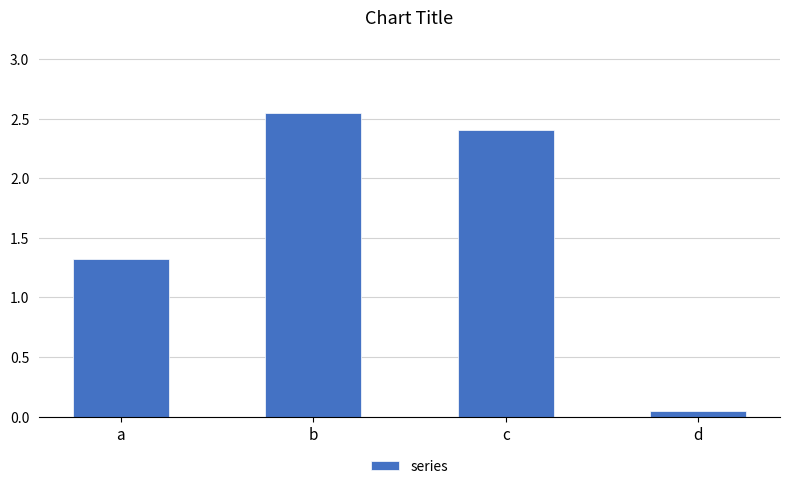

What is the difference between the values at b and a?

1.2